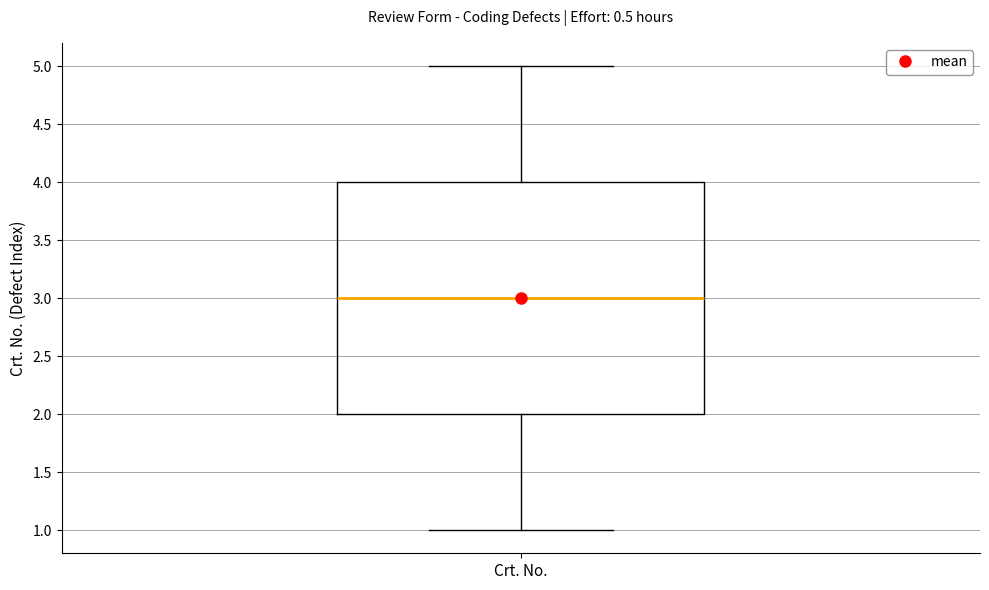

Read this box plot against the y-axis: the position of the median line, the range covered by the box, and the ends of both whiskers. The values are not printed on the chart, so give them approximately, as read against the axis.

median 3, box 2 to 4, whiskers 1 to 5